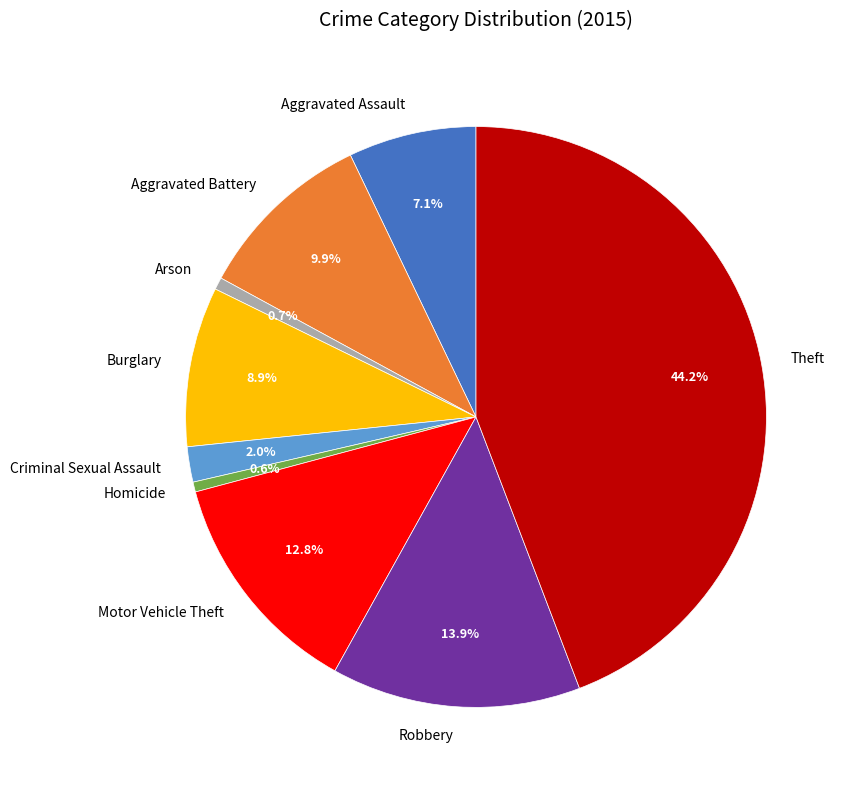

Does Robbery represent more than half of the total?

No